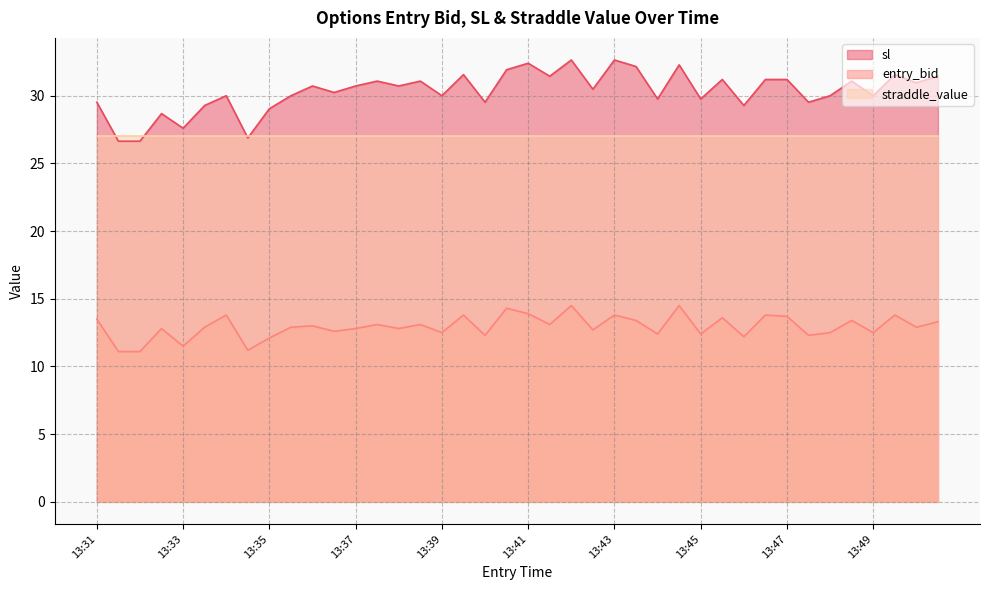

How many values in the sl series are below 30?

13